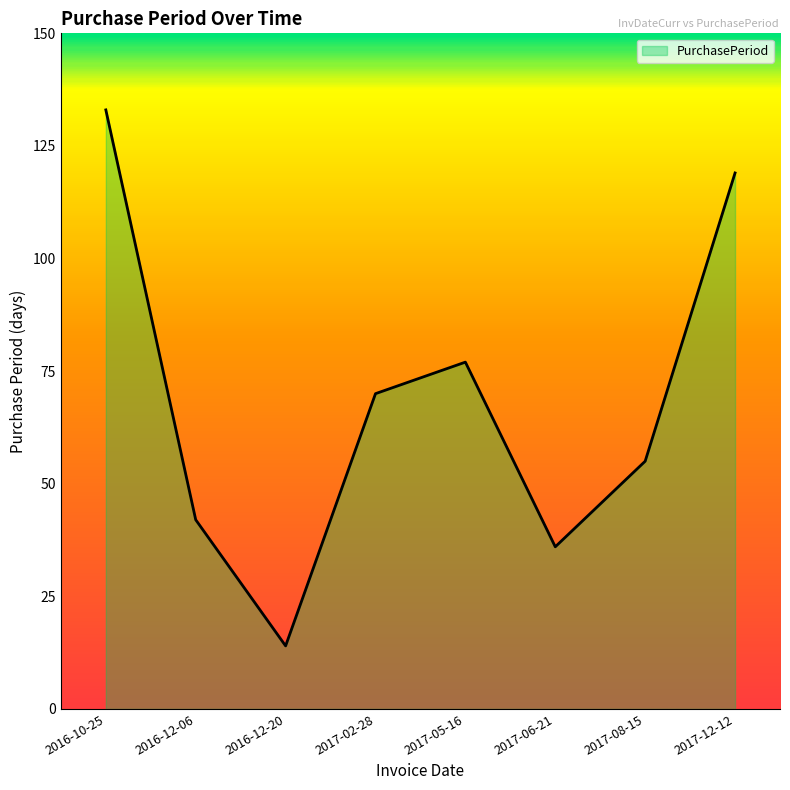

The value at 2017-06-21 is 36. True or false?

True